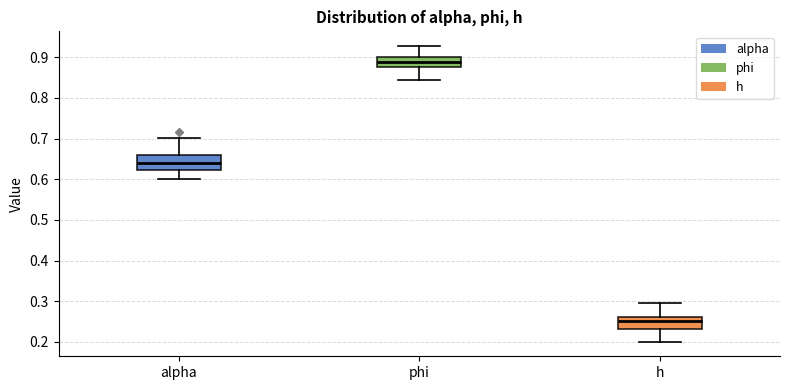

Reading left to right, read every box against the y-axis: the position of its median line, the range the box covers, and the ends of its whiskers. The values are not printed on the chart, so give them approximately, as read against the axis.

alpha: median 0.64, box 0.62 to 0.66, whiskers 0.60 to 0.70
phi: median 0.89, box 0.88 to 0.90, whiskers 0.84 to 0.93
h: median 0.25, box 0.23 to 0.26, whiskers 0.20 to 0.30